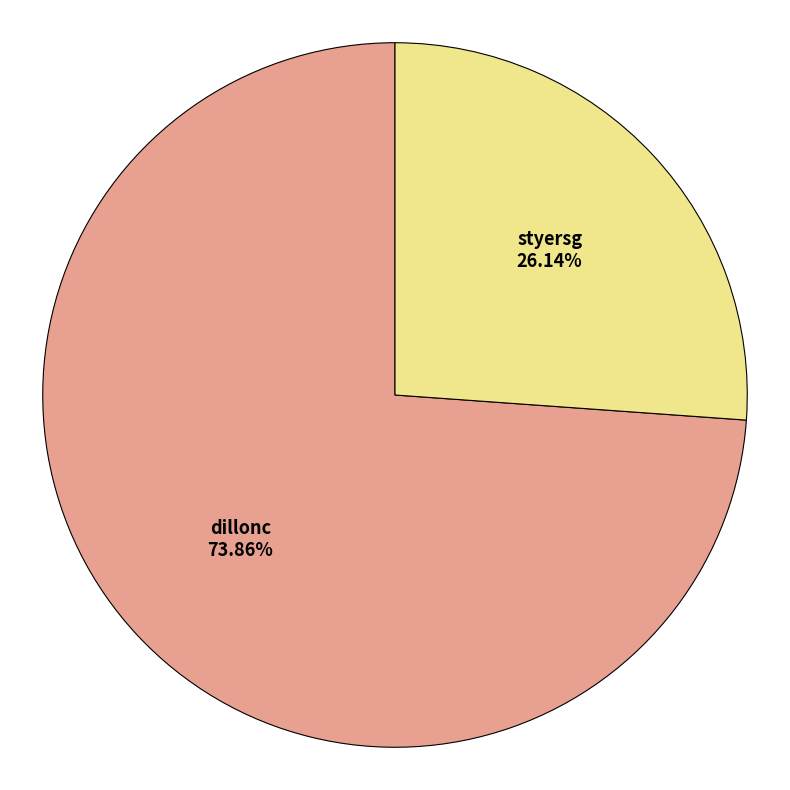

What is the ratio of the value at dillonc to the value at styersg?

2.8